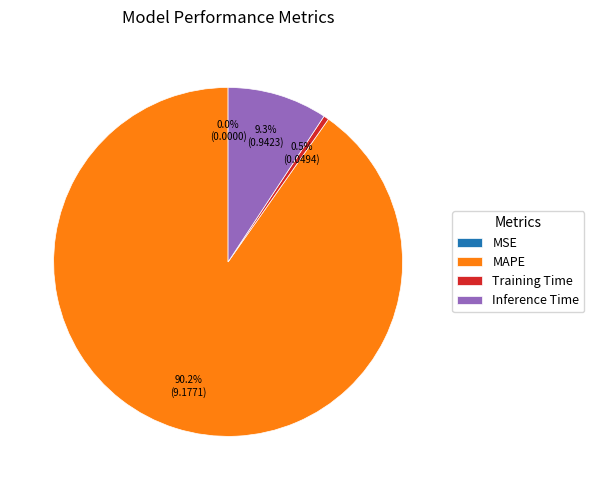

Which slice is the largest?

MAPE